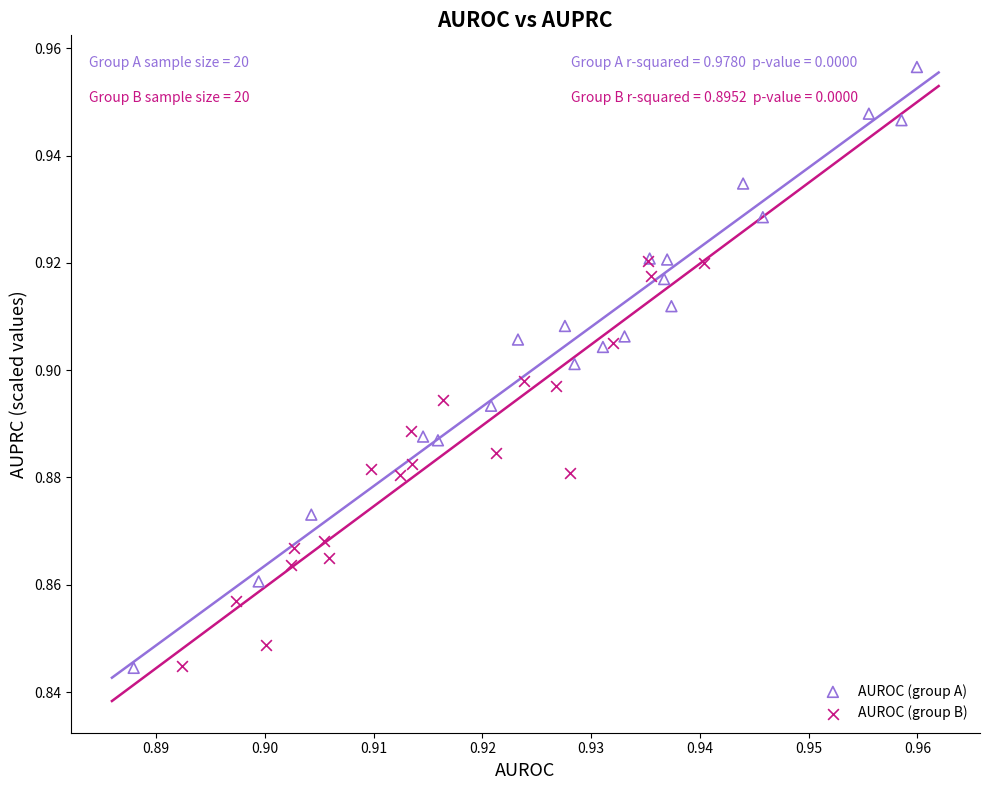

What are all the series names shown in the legend?

AUROC (group A), AUROC (group B)